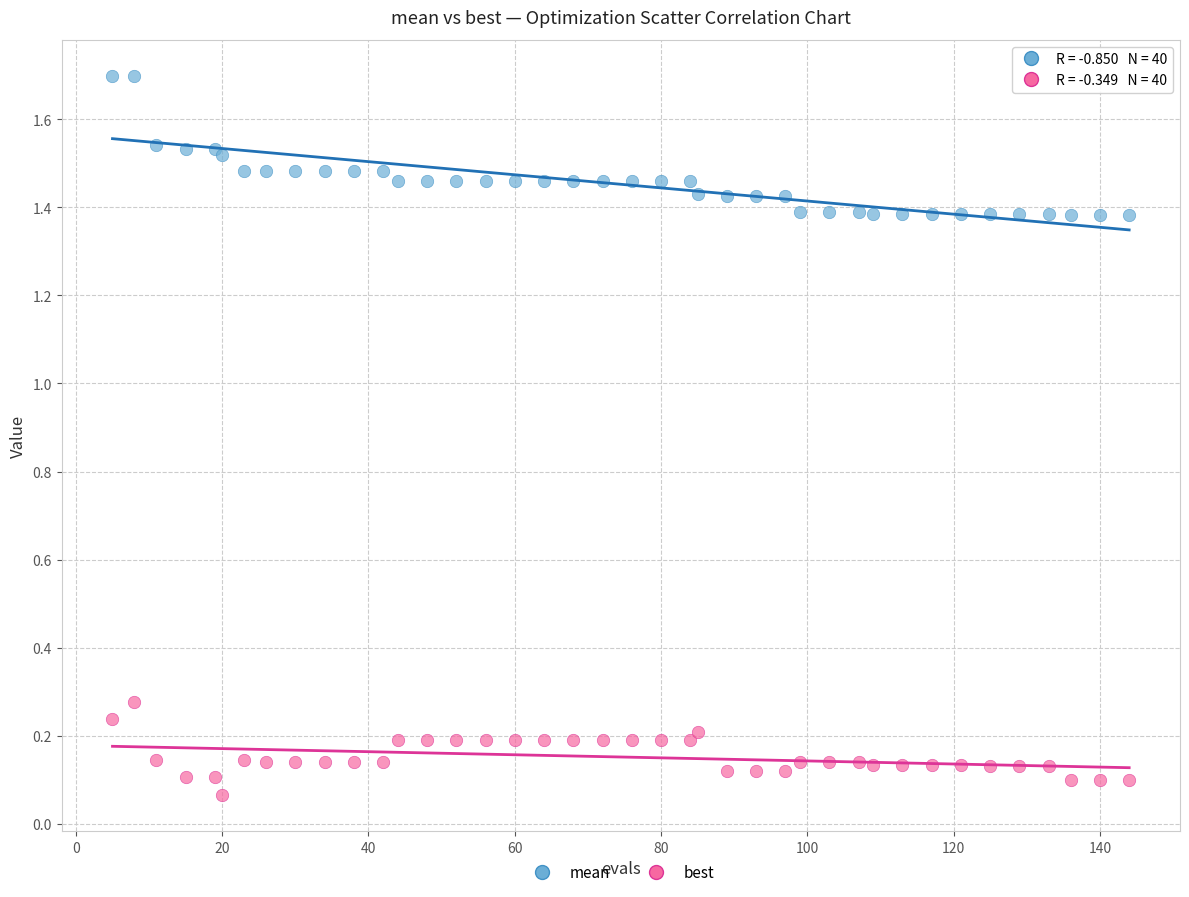

Which series contains the highest Y value?

mean